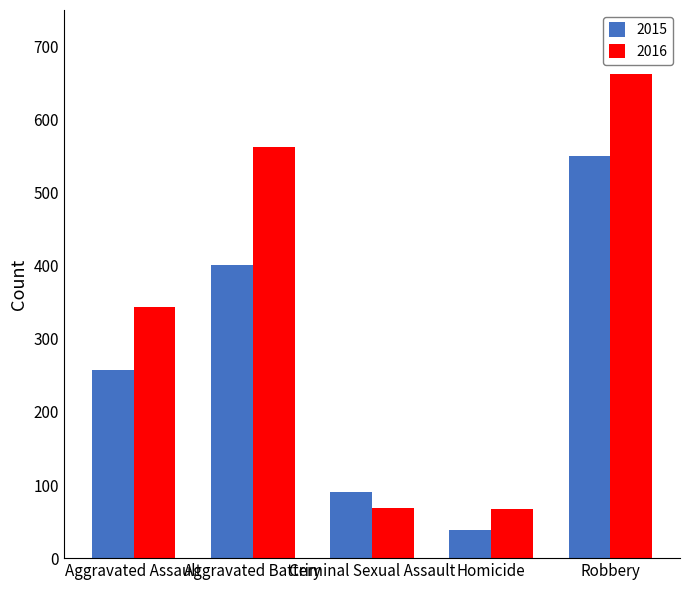

What is the smallest value displayed?

39